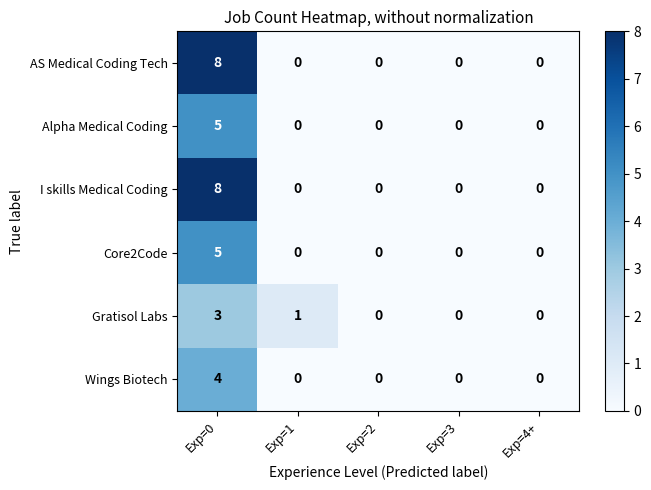

What is the maximum value for I skills Medical Coding?

8